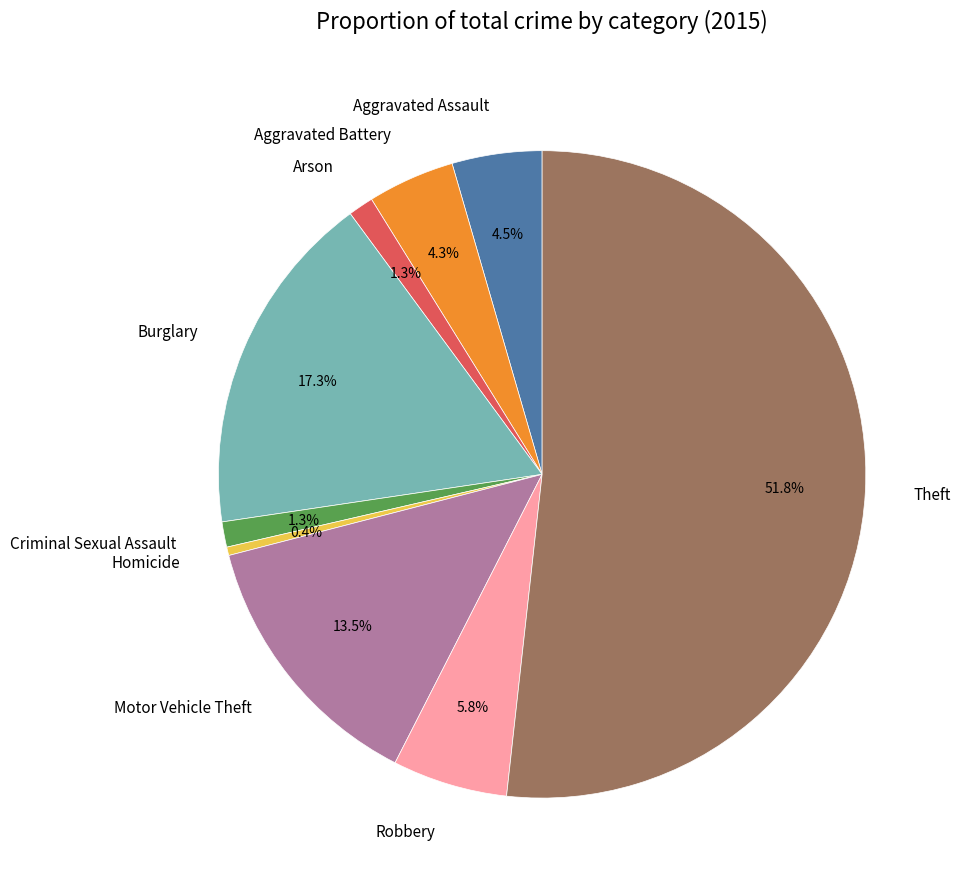

To the nearest percent, what is the difference between the Theft and Aggravated Battery slice percentages?

47%